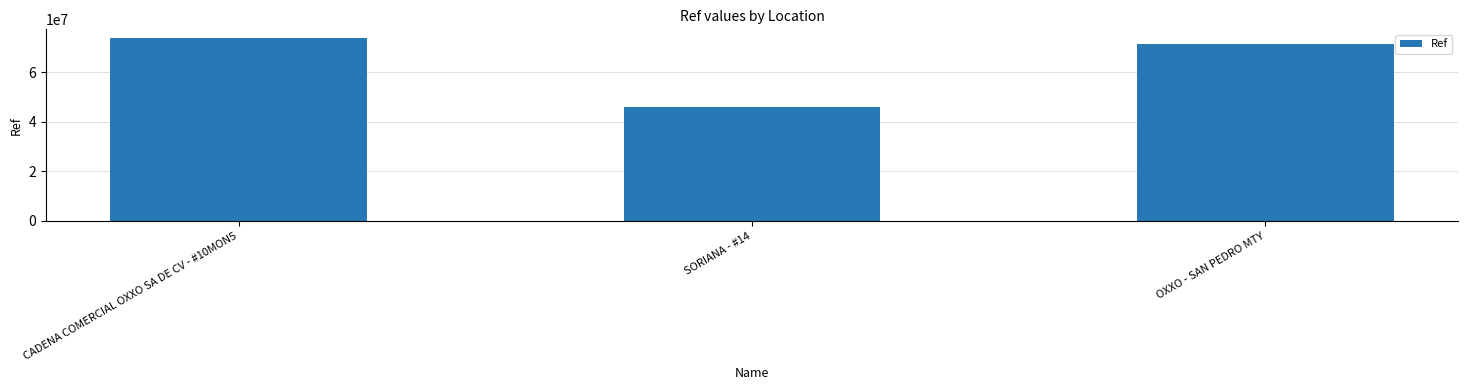

Reading left to right, what are all the values shown in this chart?

CADENA COMERCIAL OXXO SA DE CV - #10MON5=73697987	SORIANA - #14=45826511	OXXO - SAN PEDRO MTY=71319775